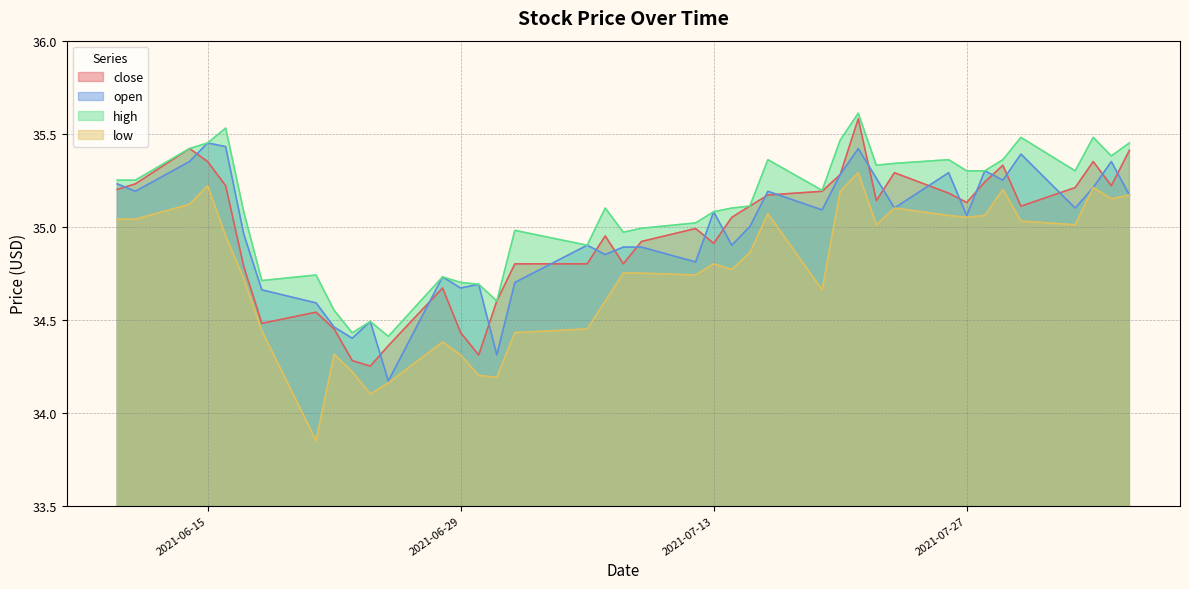

Rank the series by their maximum value, from highest to lowest.

high, close, open, low